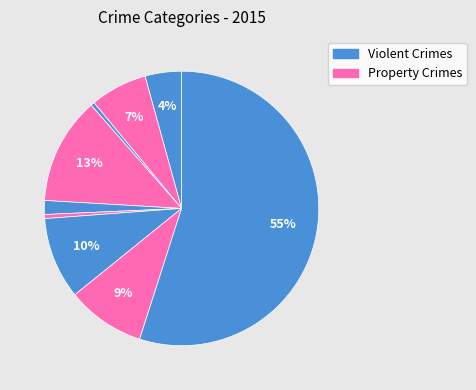

How many slices are in this pie chart?

9